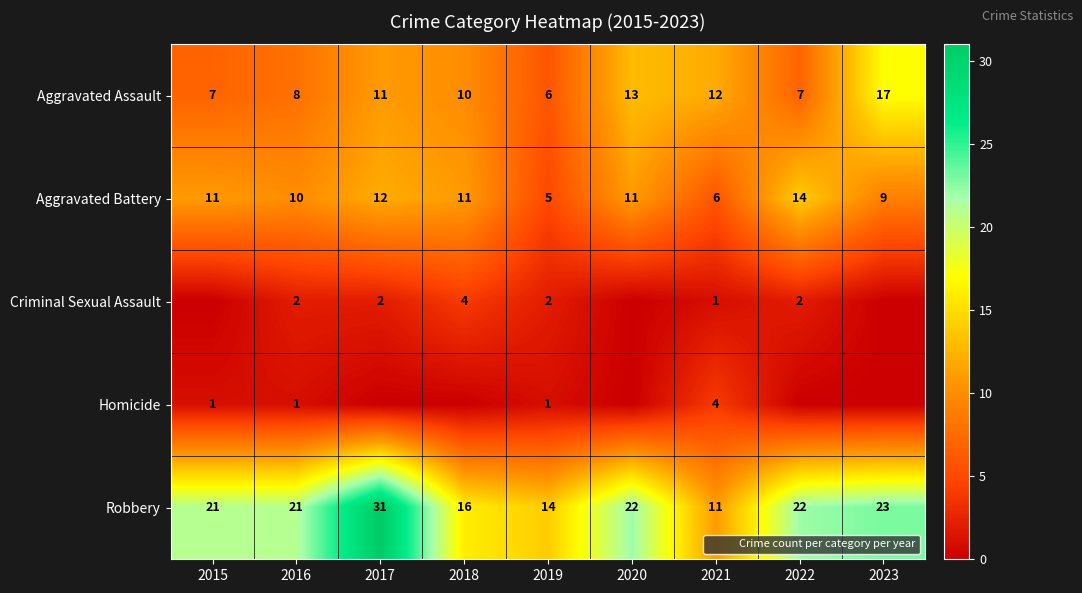

What is the approximate value of Robbery at 2021, to the nearest 10?

10